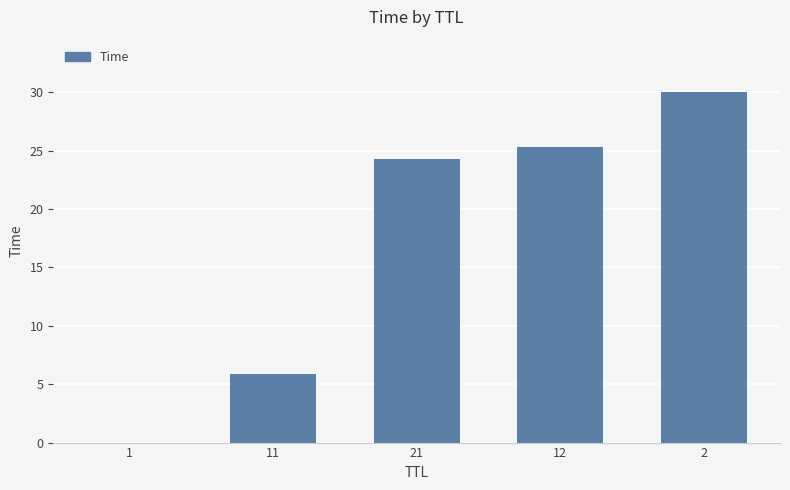

Are the bars grouped side by side (vs. stacked)?

No